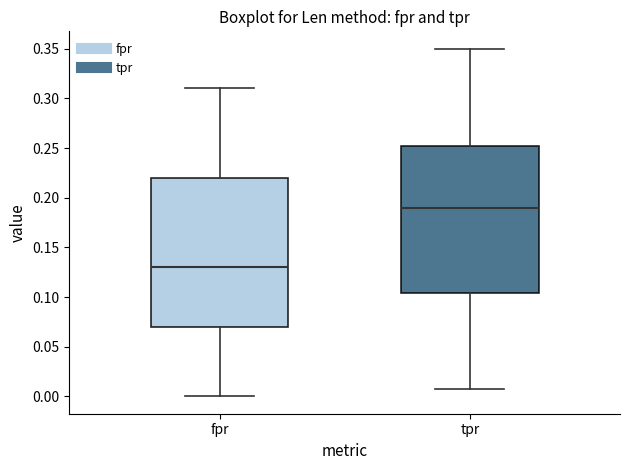

Reading left to right, read every box against the y-axis: the position of its median line, the range the box covers, and the ends of its whiskers. The values are not printed on the chart, so give them approximately, as read against the axis.

fpr: median 0.130, box 0.070 to 0.220, whiskers 0.000 to 0.310
tpr: median 0.190, box 0.105 to 0.250, whiskers 0.005 to 0.350